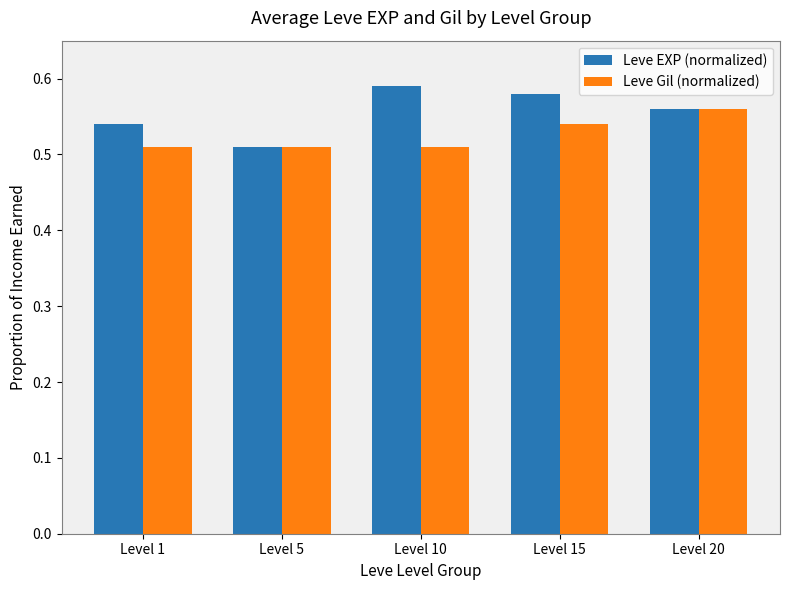

At which label does Leve EXP (normalized) reach its minimum?

Level 5